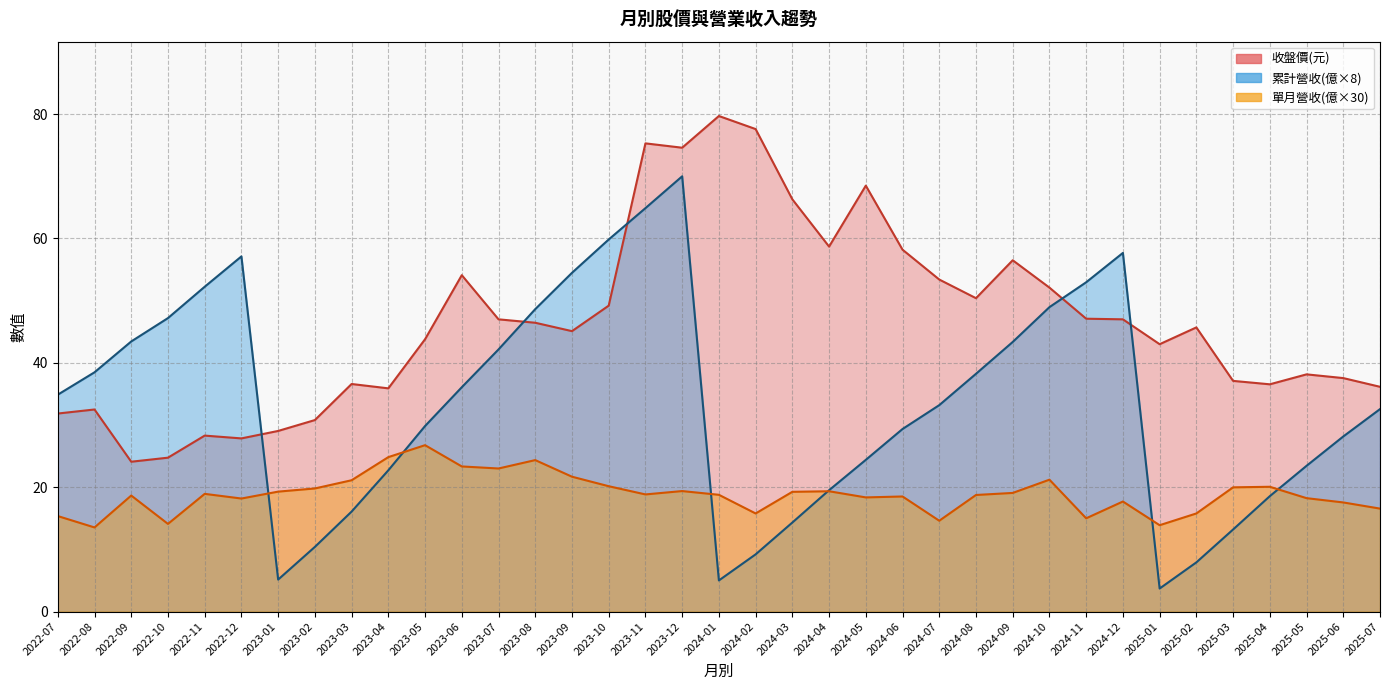

What is the sum of all 單月營收(億) values?

699.8